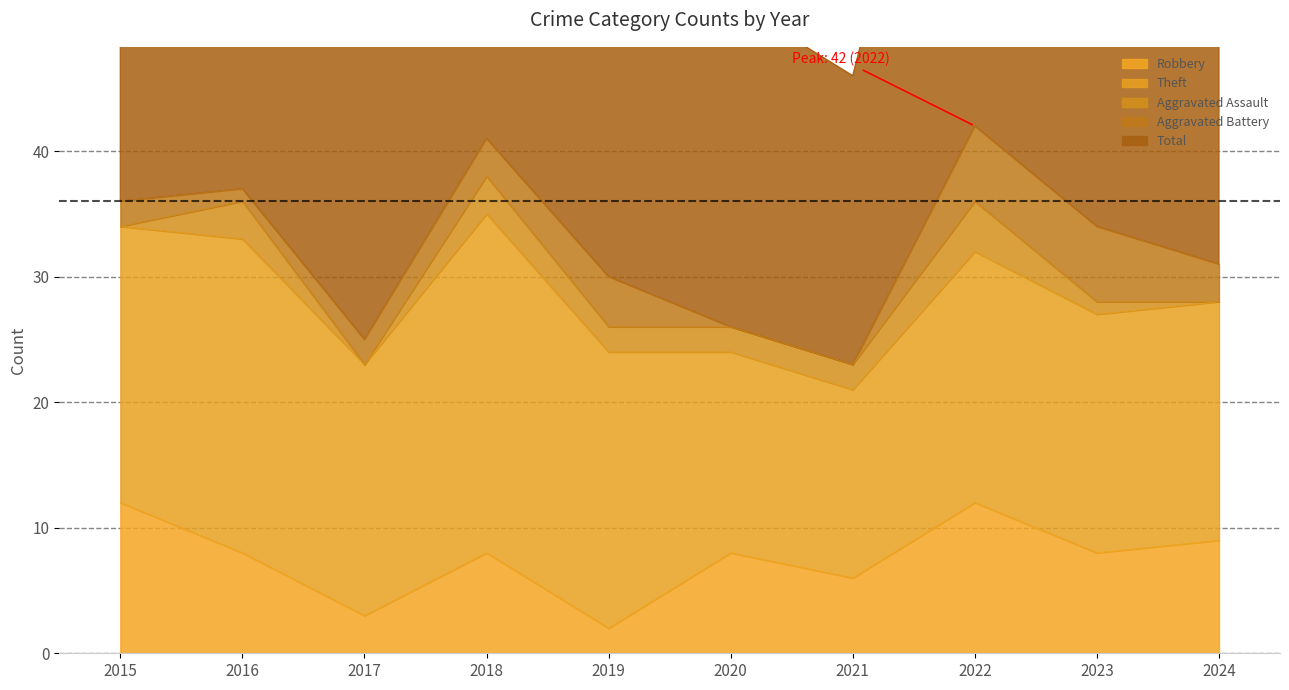

Which series changed the most between 2023 and 2024?

Total